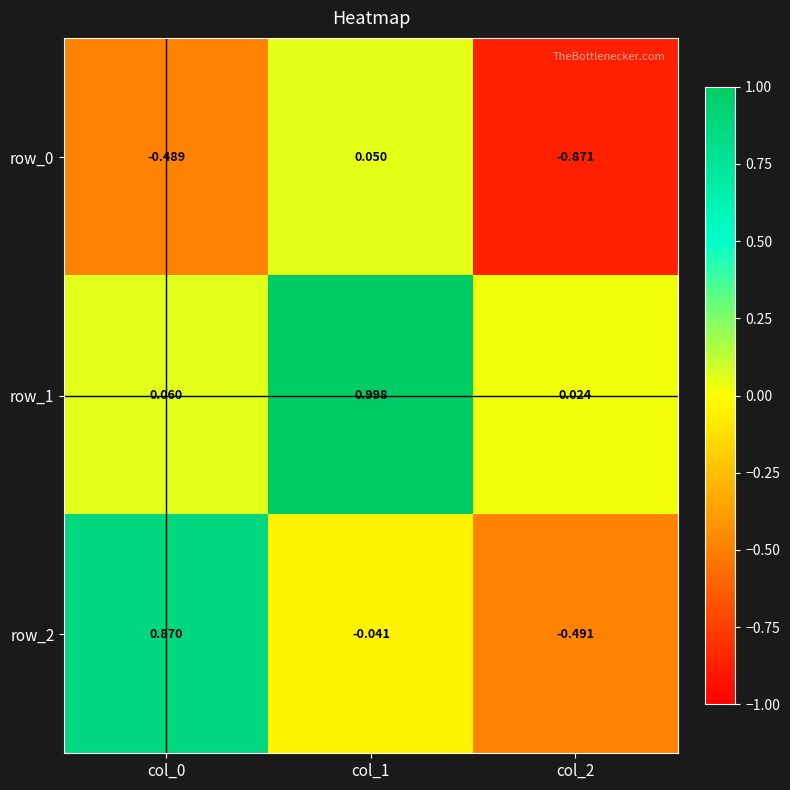

At which label does row_1 reach its peak?

col_1